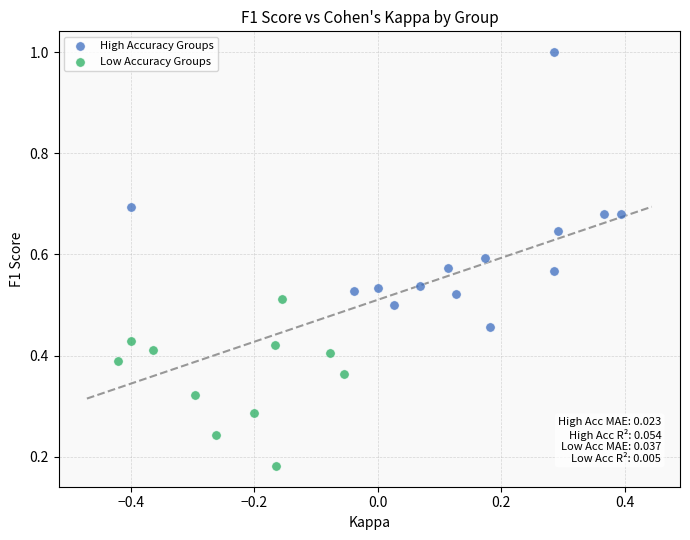

Which series contains the highest Y value?

High Accuracy Groups